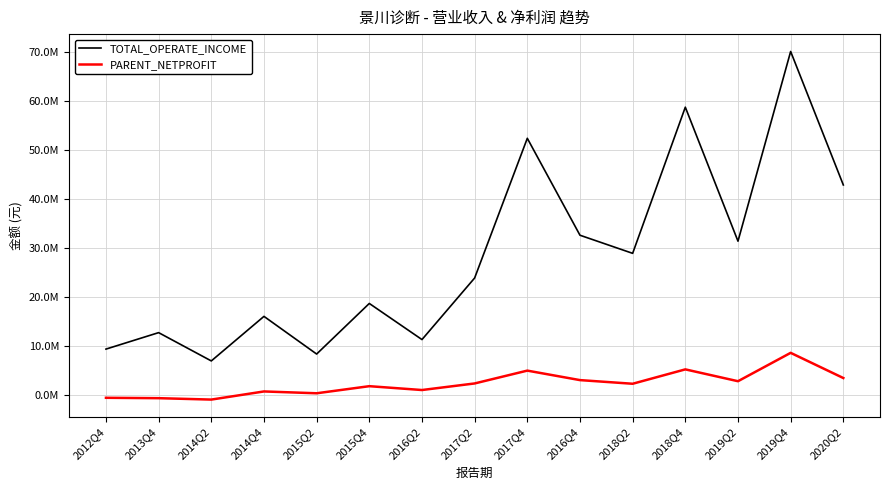

True or false: PARENT_NETPROFIT and TOTAL_OPERATE_INCOME cross at least once.

False